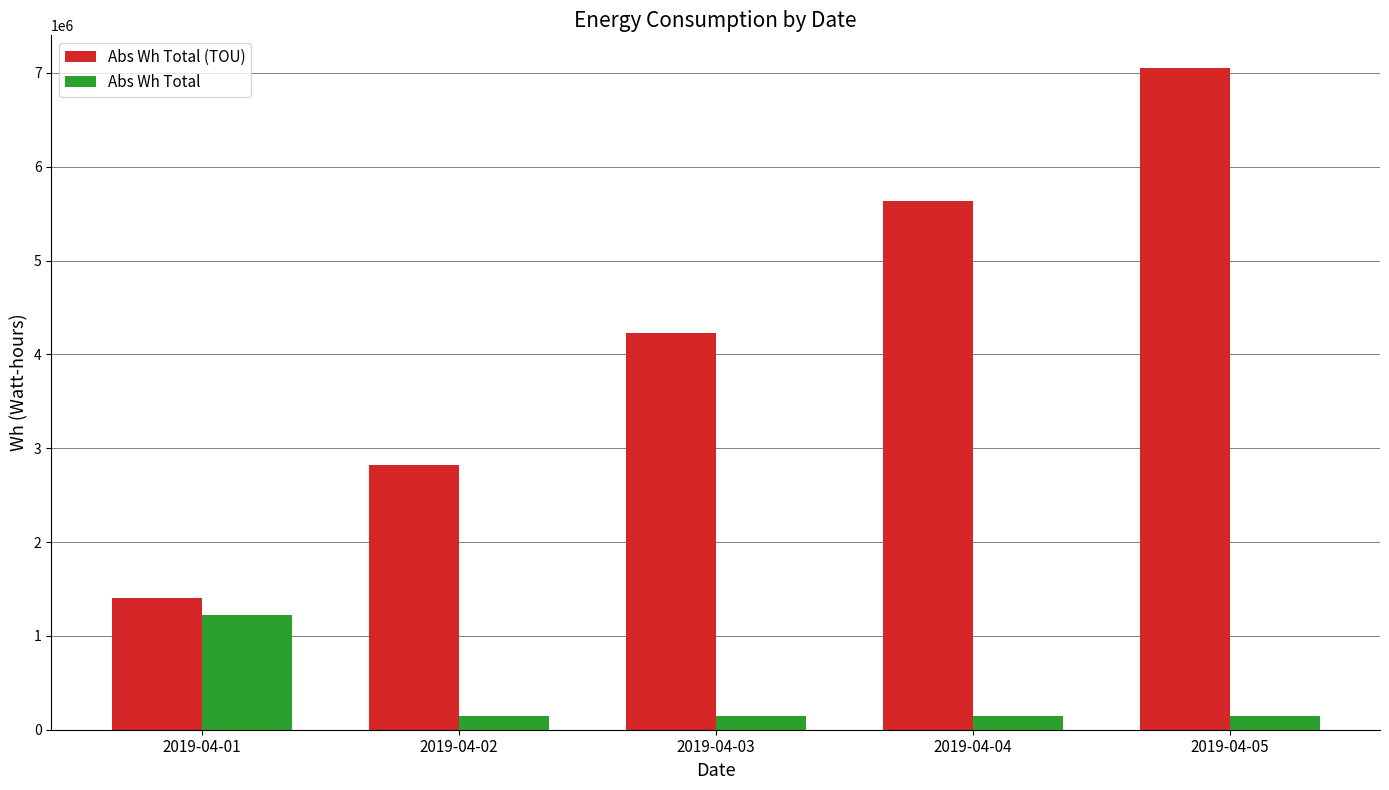

What are all the series names shown in the legend?

Abs Wh Total (TOU), Abs Wh Total